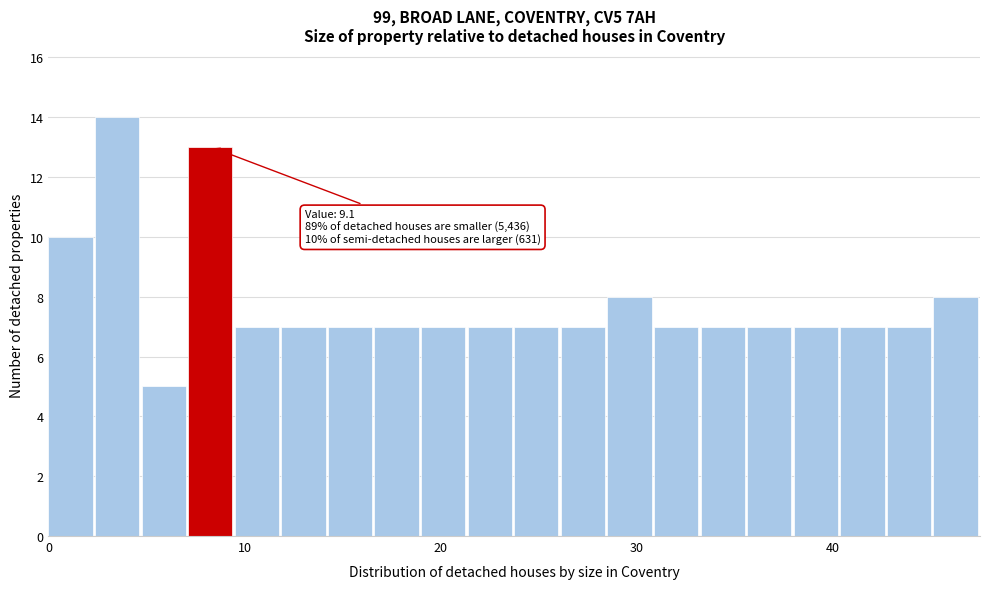

Read against the x-axis, roughly where is the centre of the tallest bar?

4